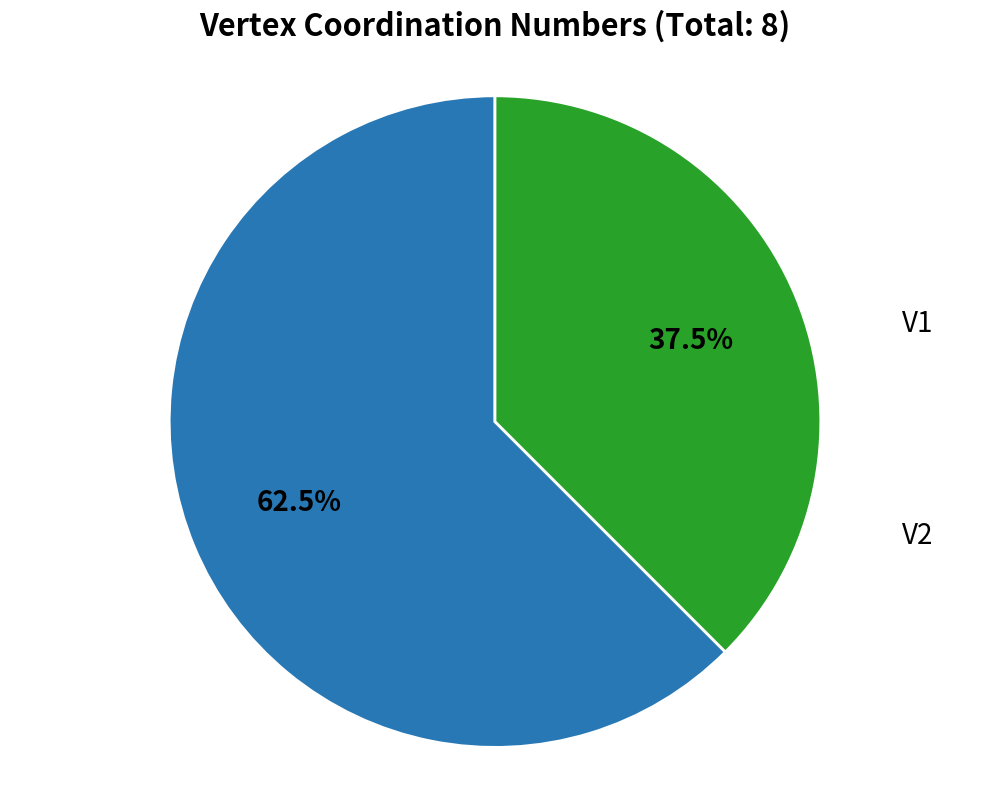

Does any single category account for the majority?

Yes